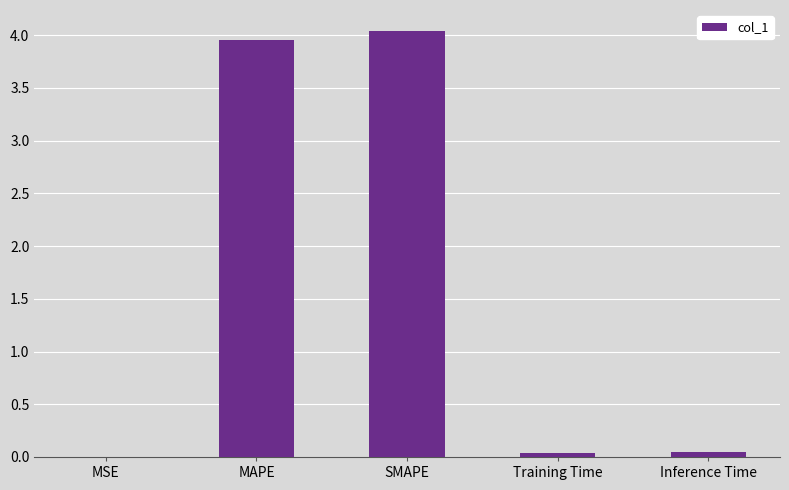

Approximately how many times larger is the value at SMAPE compared to MAPE?

1.0